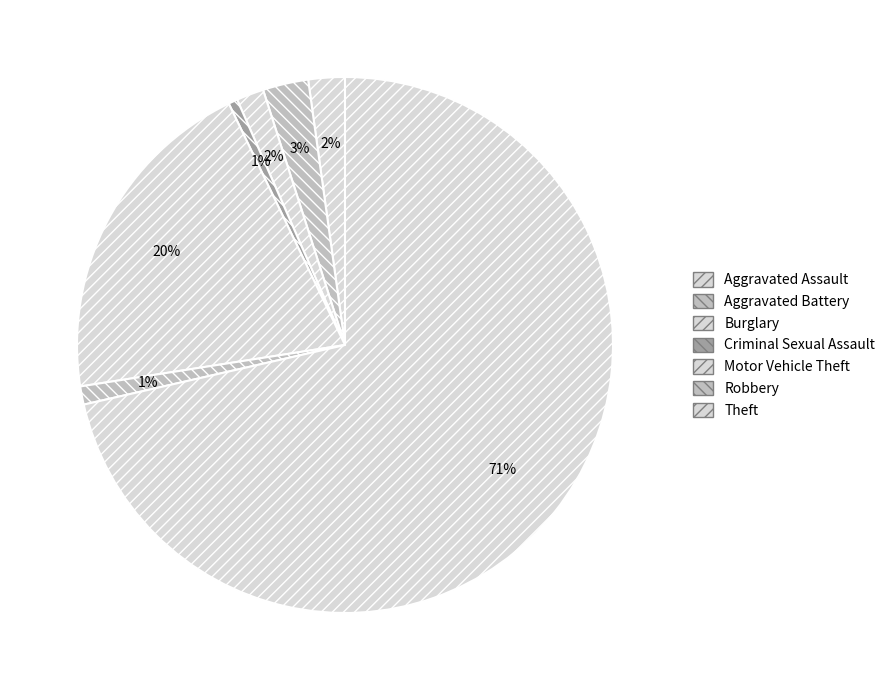

How many slices are in this pie chart?

7